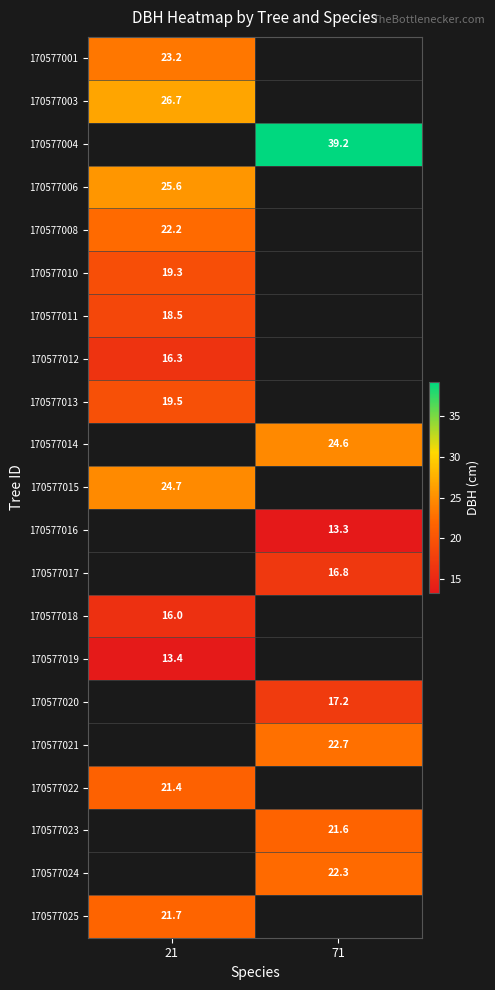

Is the value of 170577025 at 21 greater than the value of 170577020 at 71?

Yes